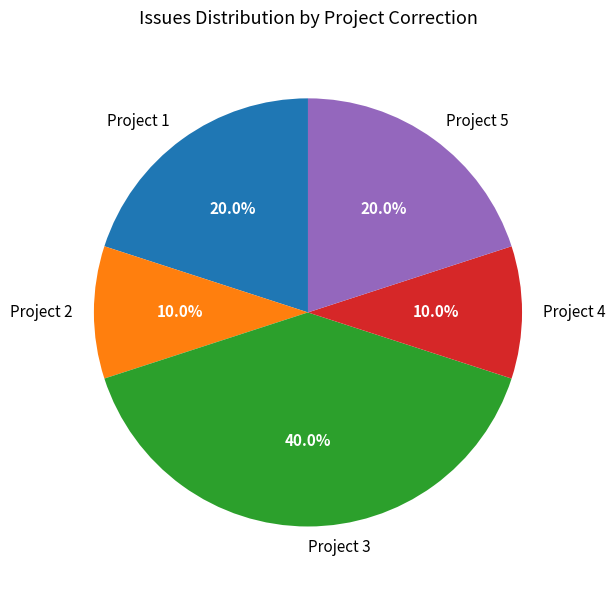

What portion of the pie excludes Project 5?

80.0%